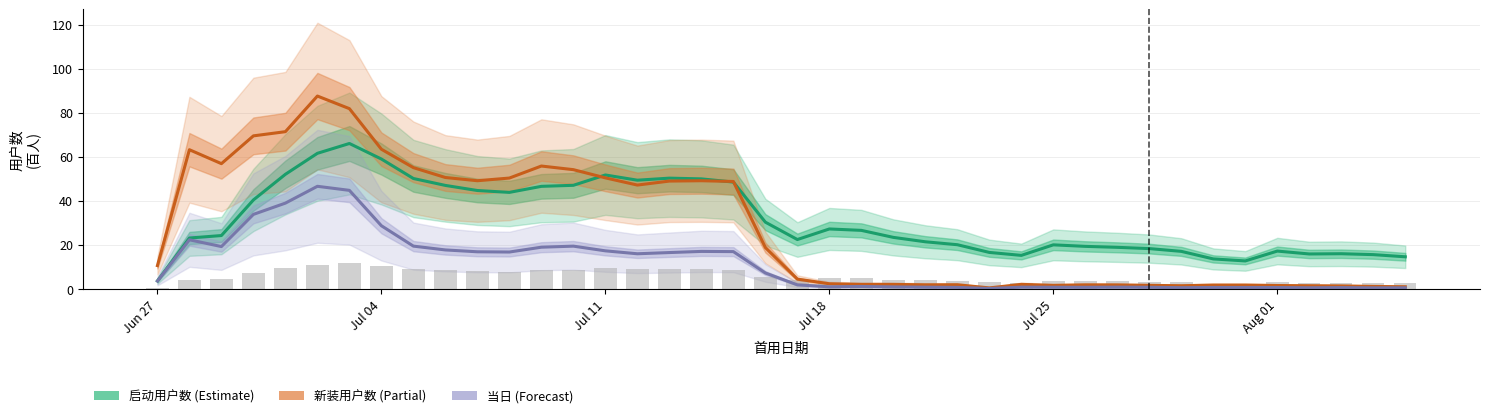

At how many categories does at least one series exceed 60?

6